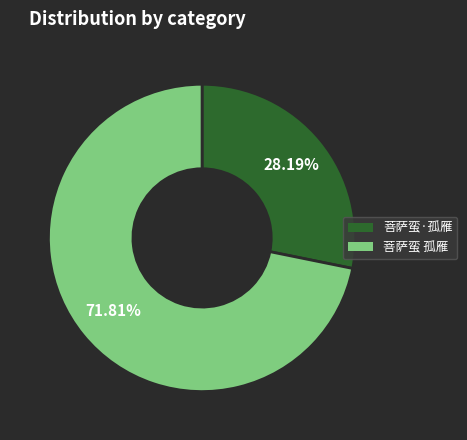

Which category has the smallest portion of the pie?

菩萨蛮·孤雁